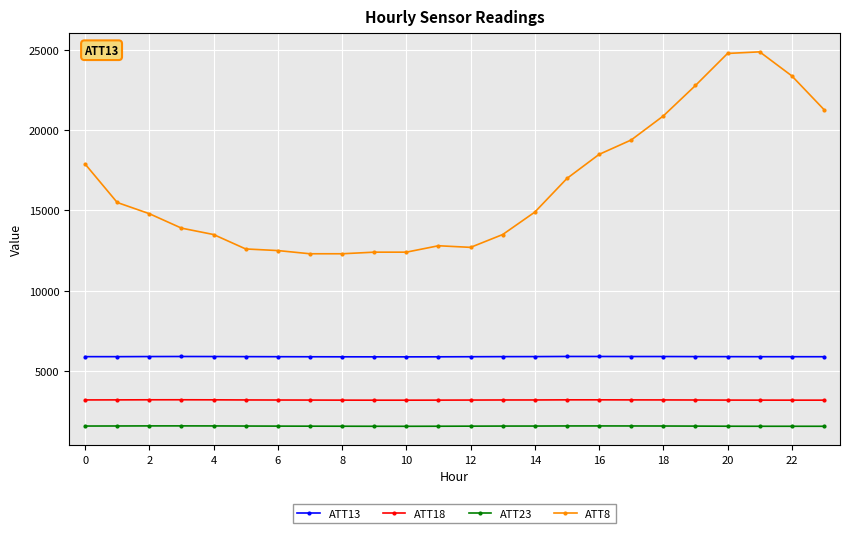

What is the value of the ATT18 point at the 5th from the left?

3185.3